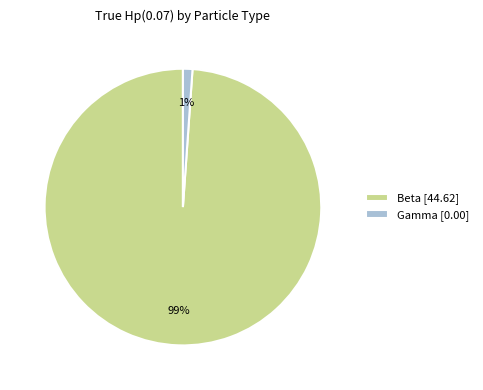

True or false: Beta [44.62] accounts for 99% of the total.

True